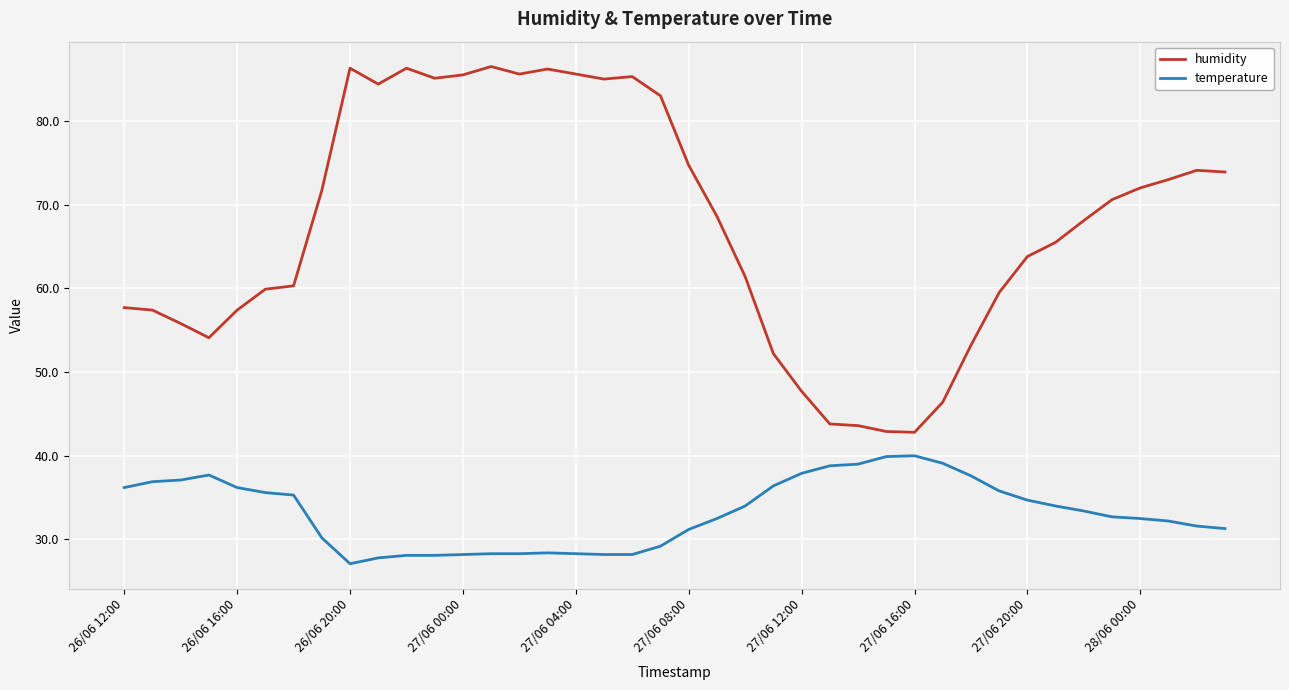

How many lines are shown in the chart?

2